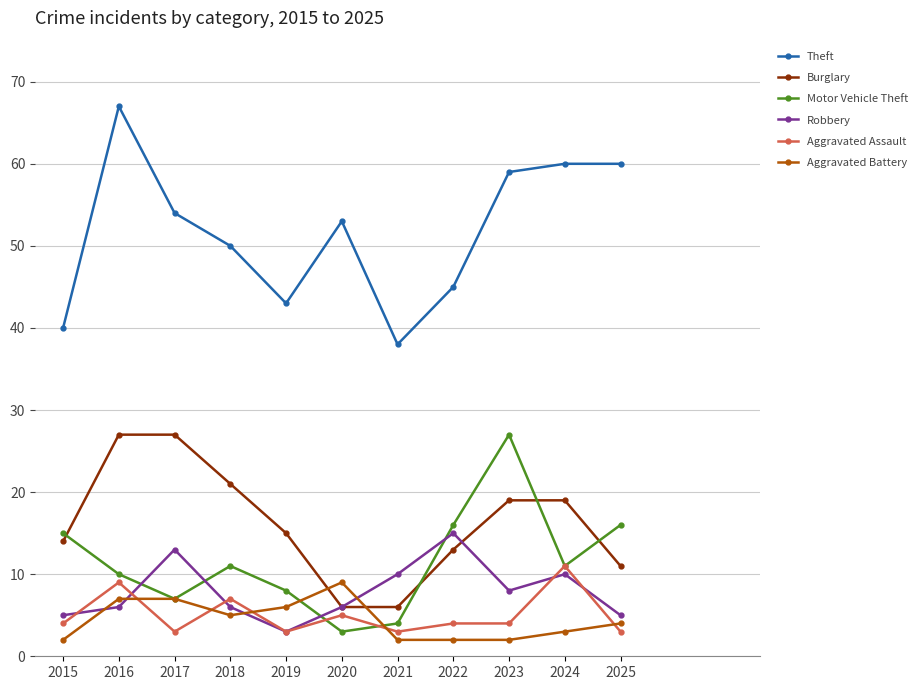

What is the difference between the highest and lowest values at 2017?

51